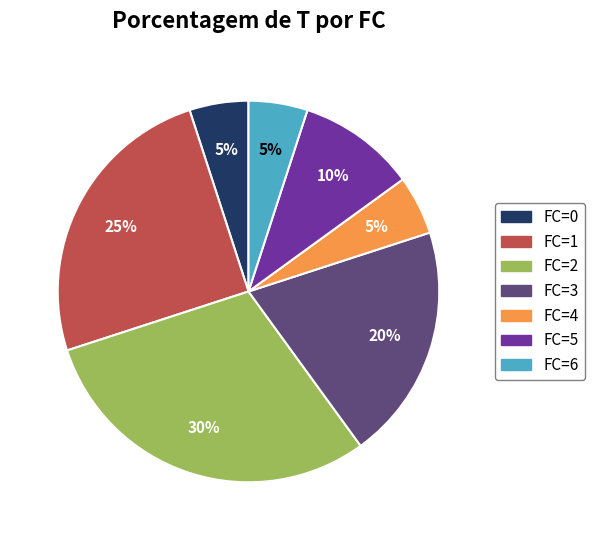

To the nearest percent, what is the average slice percentage?

14%